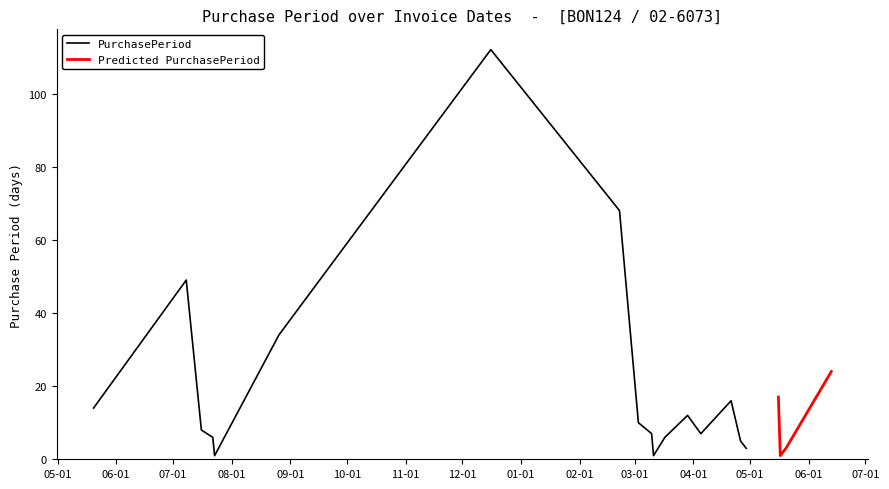

What is the difference between the values at 2015-07-23 and 2016-05-20?

2